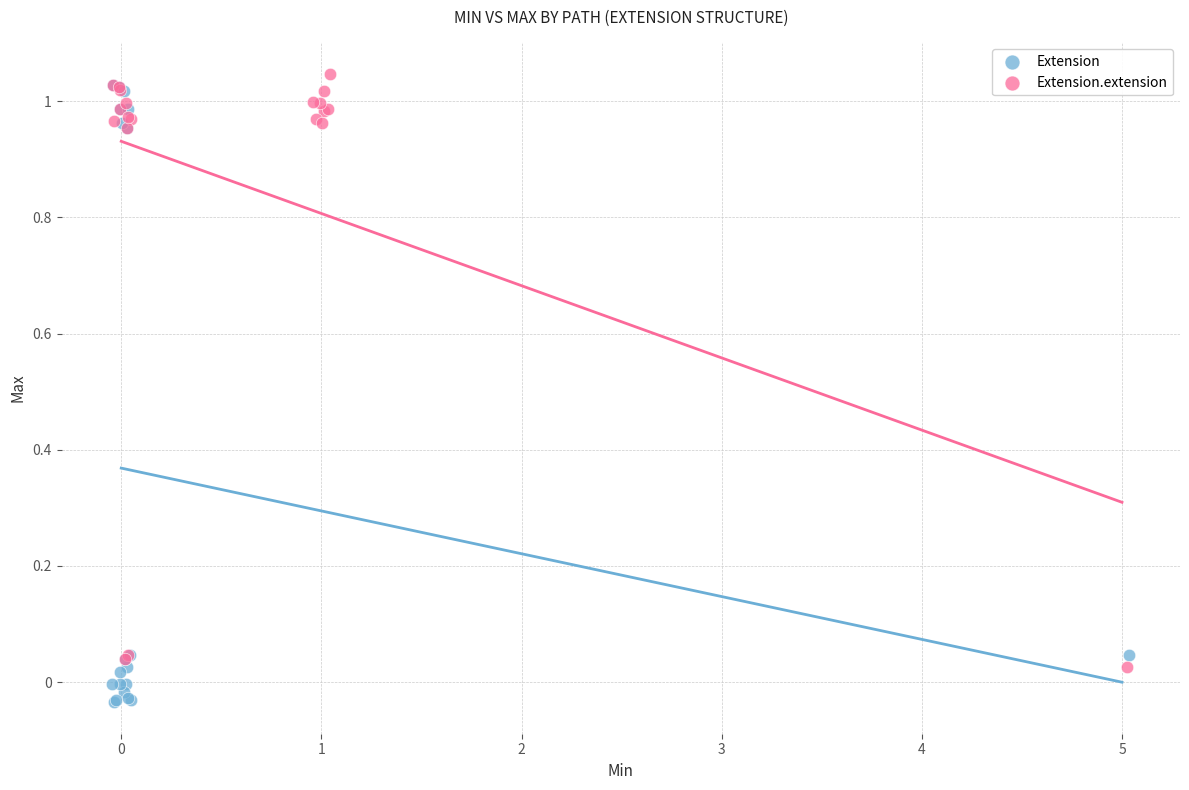

Which series contains the lowest Y value?

Extension